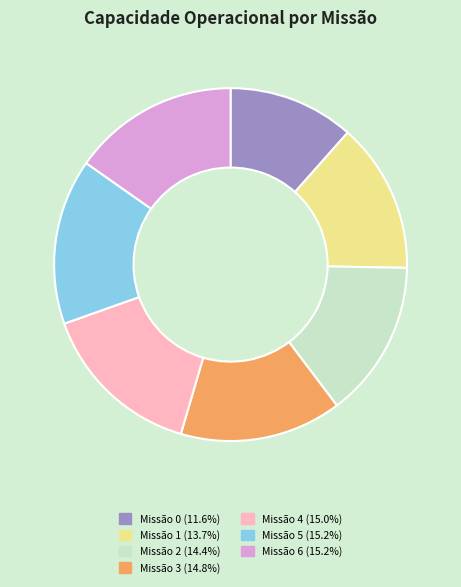

Is there any slice that represents more than half of the pie?

No